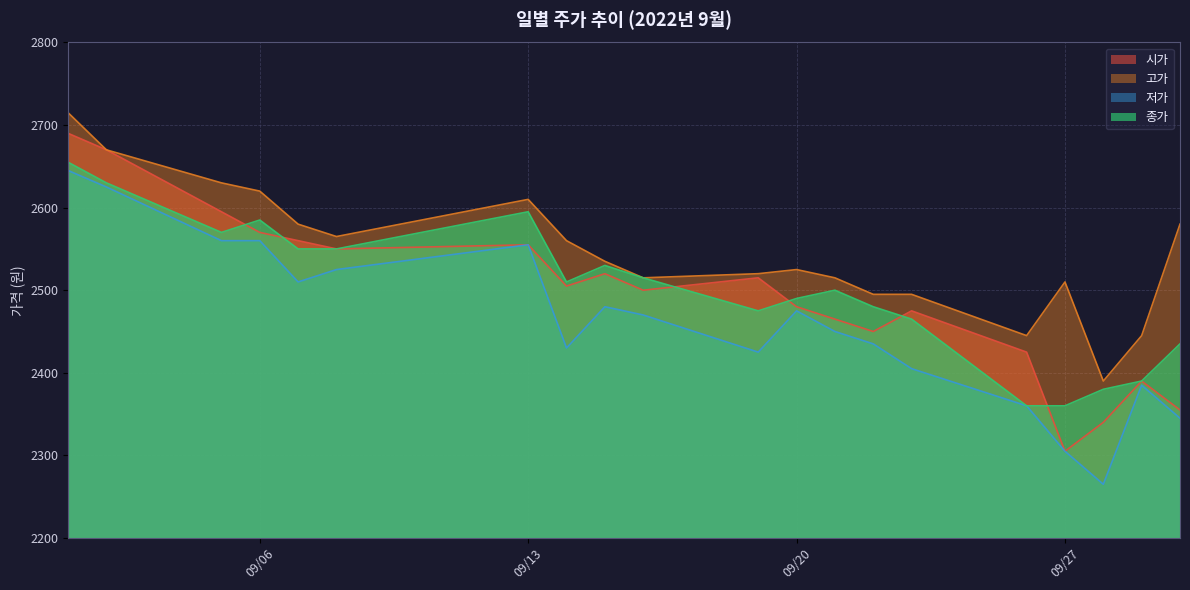

Is it true that 종가 equals 815 at 2022-09-01?

False